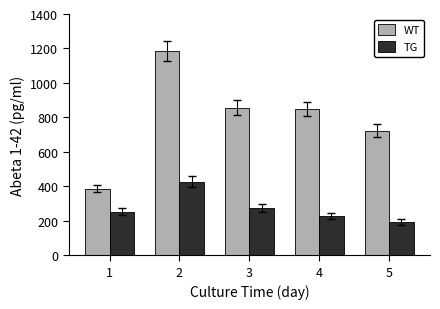

What value does the TG series have at 4, to the nearest 10?

230